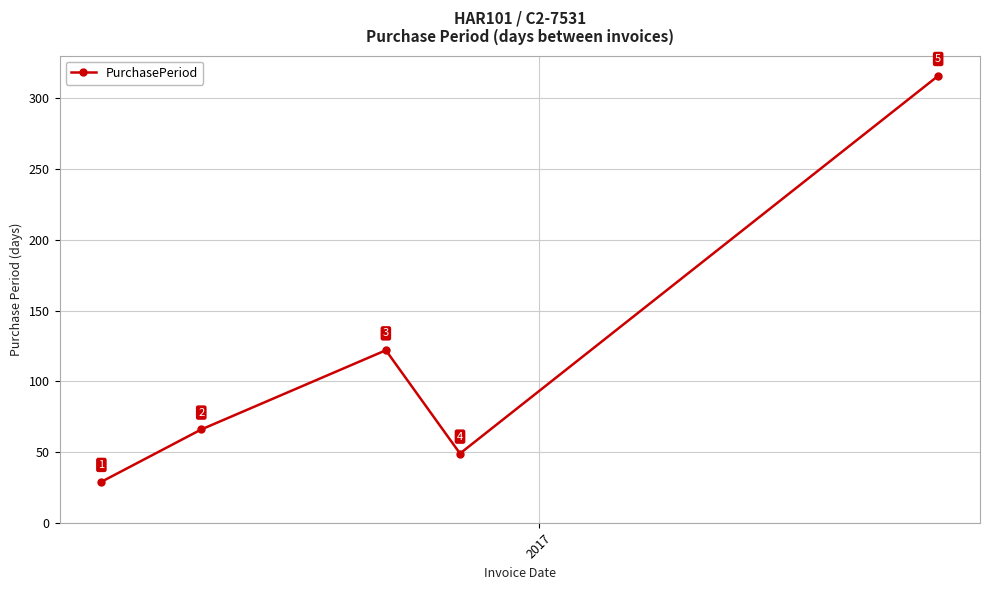

Reading right to left, list all the values displayed in this chart.

316	49	122	66	29